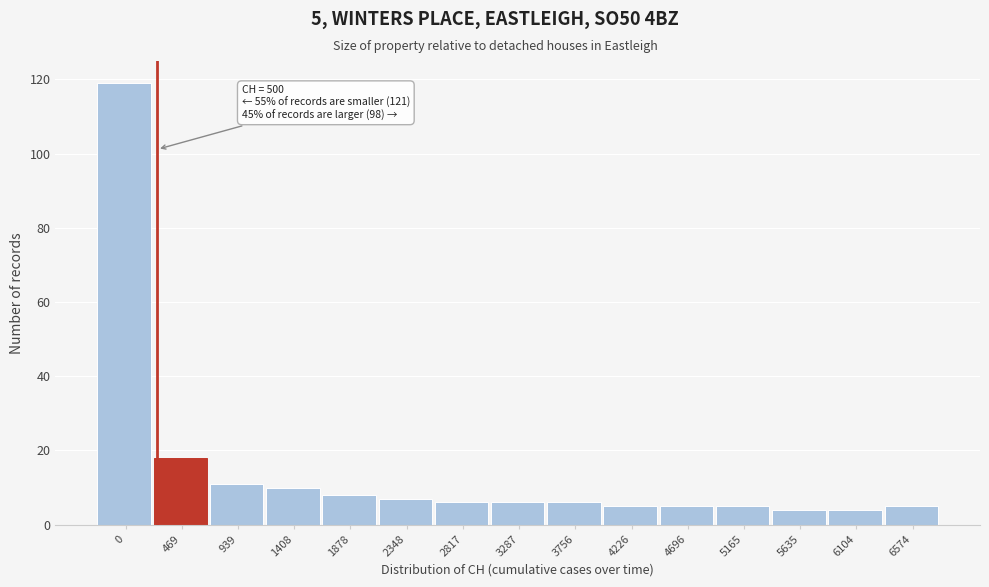

Reading left to right, what are all the values shown in this chart?

0=119	469=18	939=11	1408=10	1878=8	2348=7	2817=6	3287=6	3756=6	4226=5	4696=5	5165=5	5635=4	6104=4	6574=5